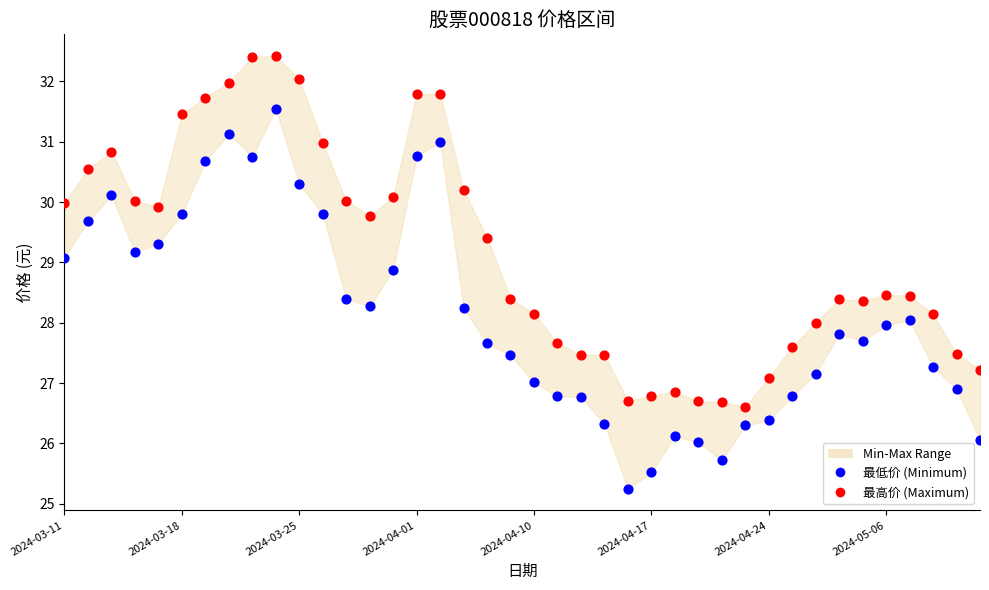

Across all data points, what is the range of Y values (max minus min)?

7.2